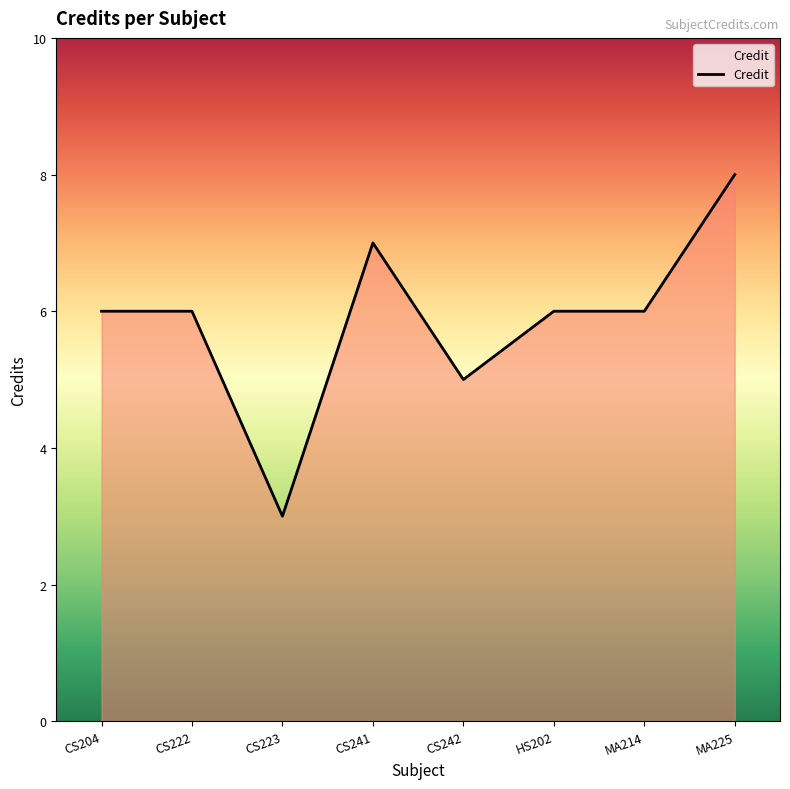

Reading right to left, transcribe all the data shown in this chart.

MA225=8	MA214=6	HS202=6	CS242=5	CS241=7	CS223=3	CS222=6	CS204=6